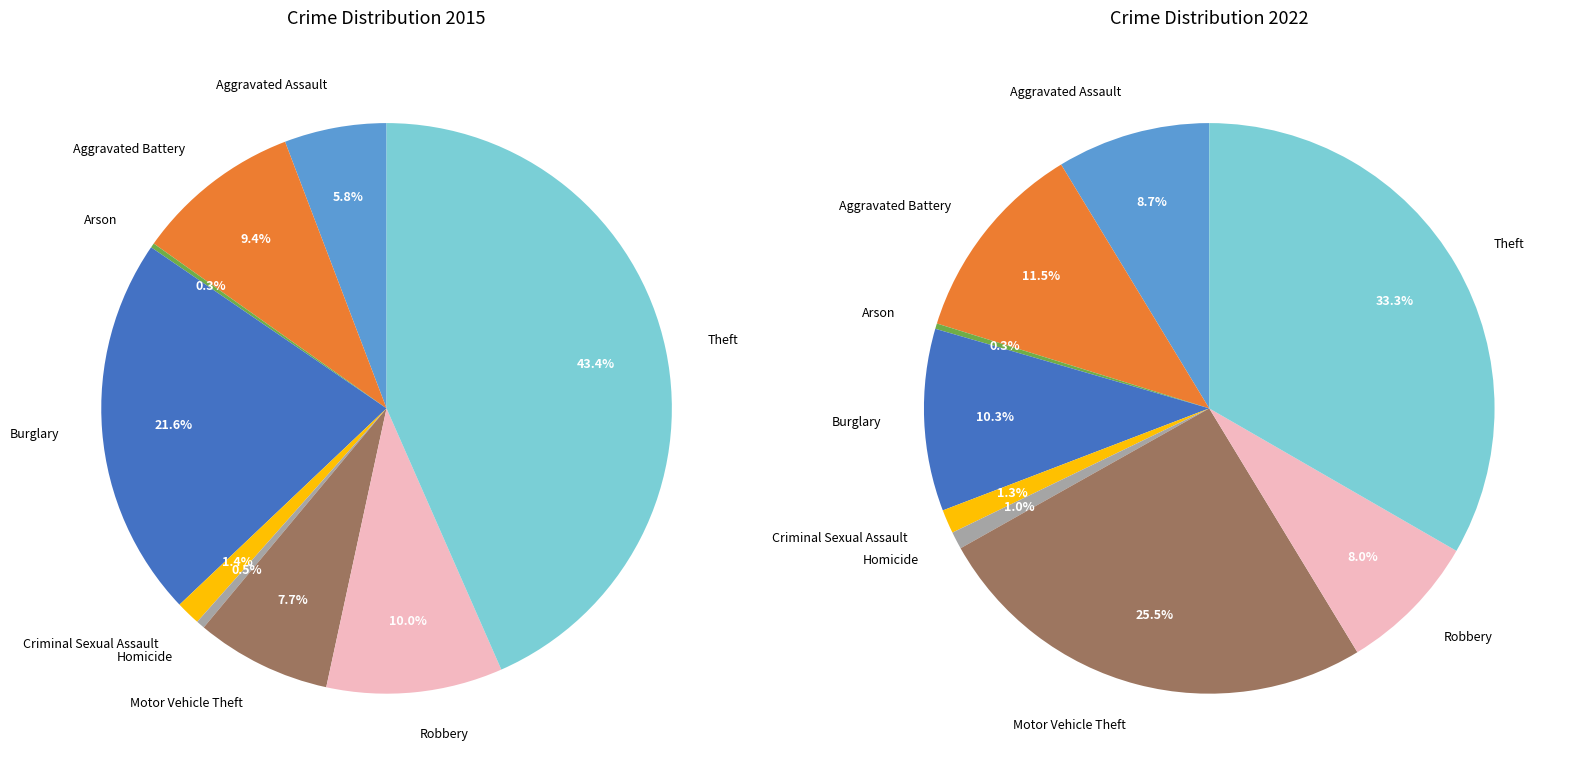

What is the difference between the highest and lowest values at 7?

28